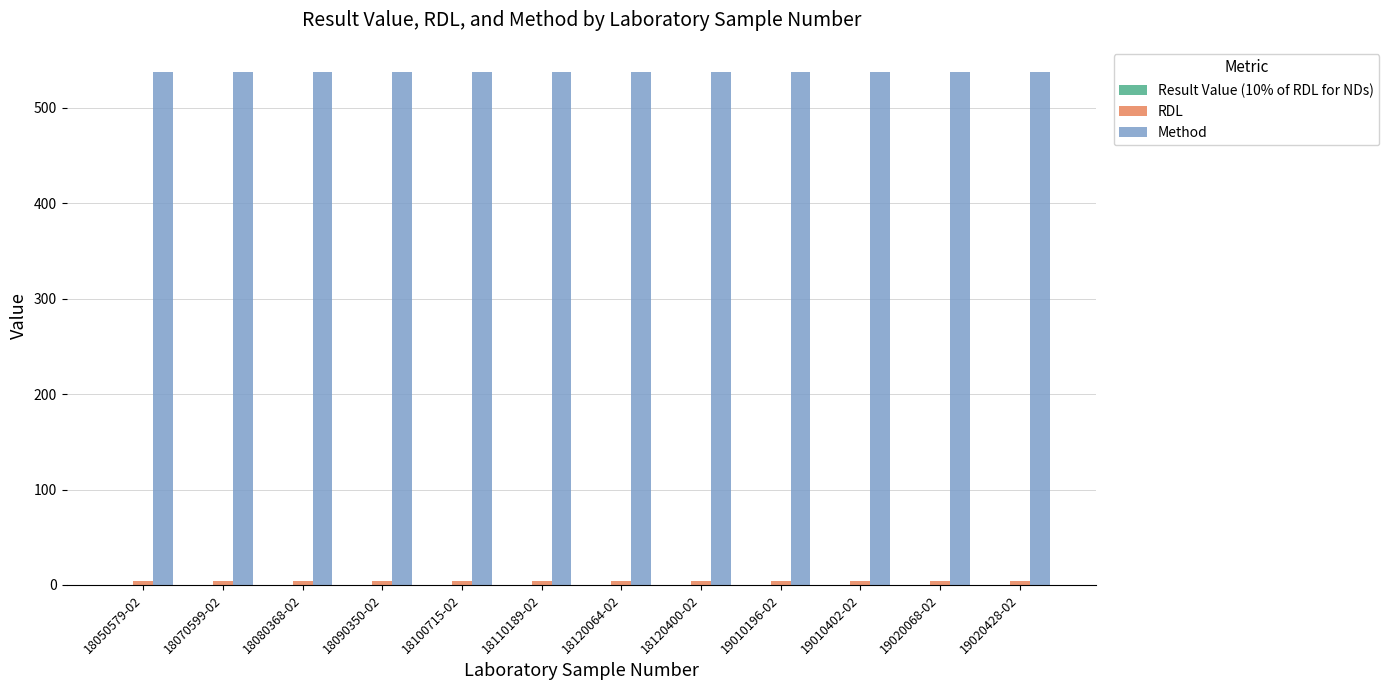

Which series has the largest total across all categories?

Method